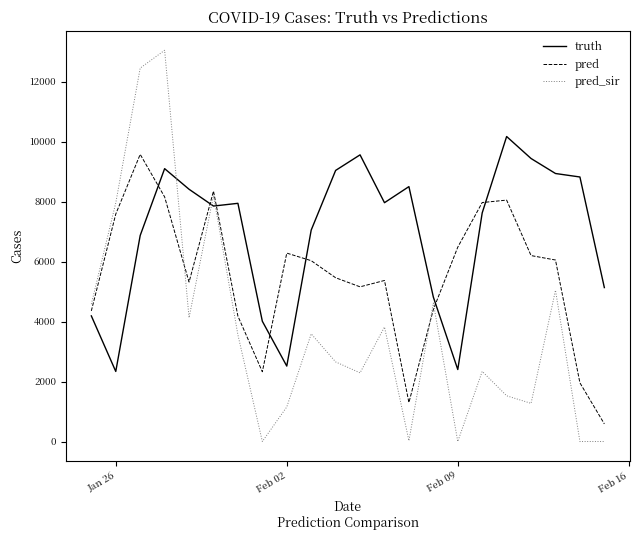

True or false: pred has more than 0 points higher than both neighbors.

True